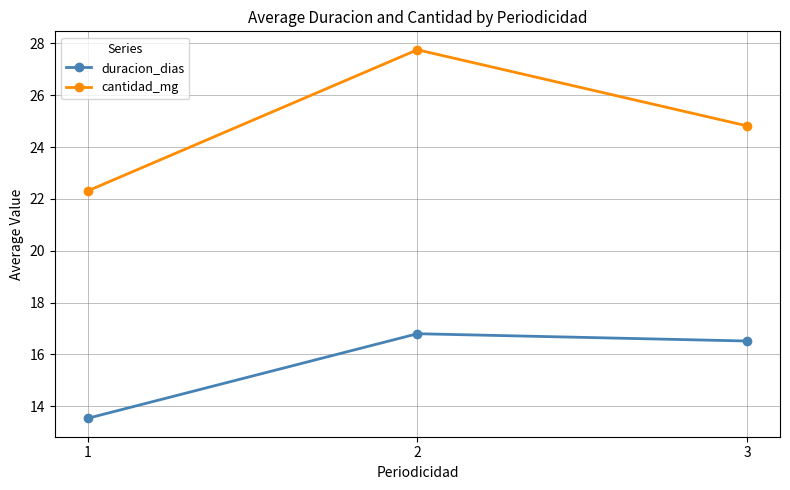

List the series in order of their peak value, lowest first.

duracion_dias, cantidad_mg